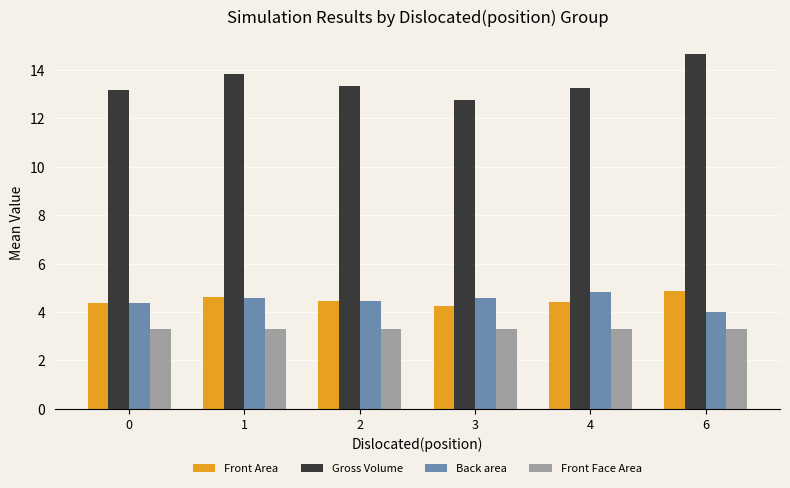

Count the Front Area values in the range 4 to 5.

6